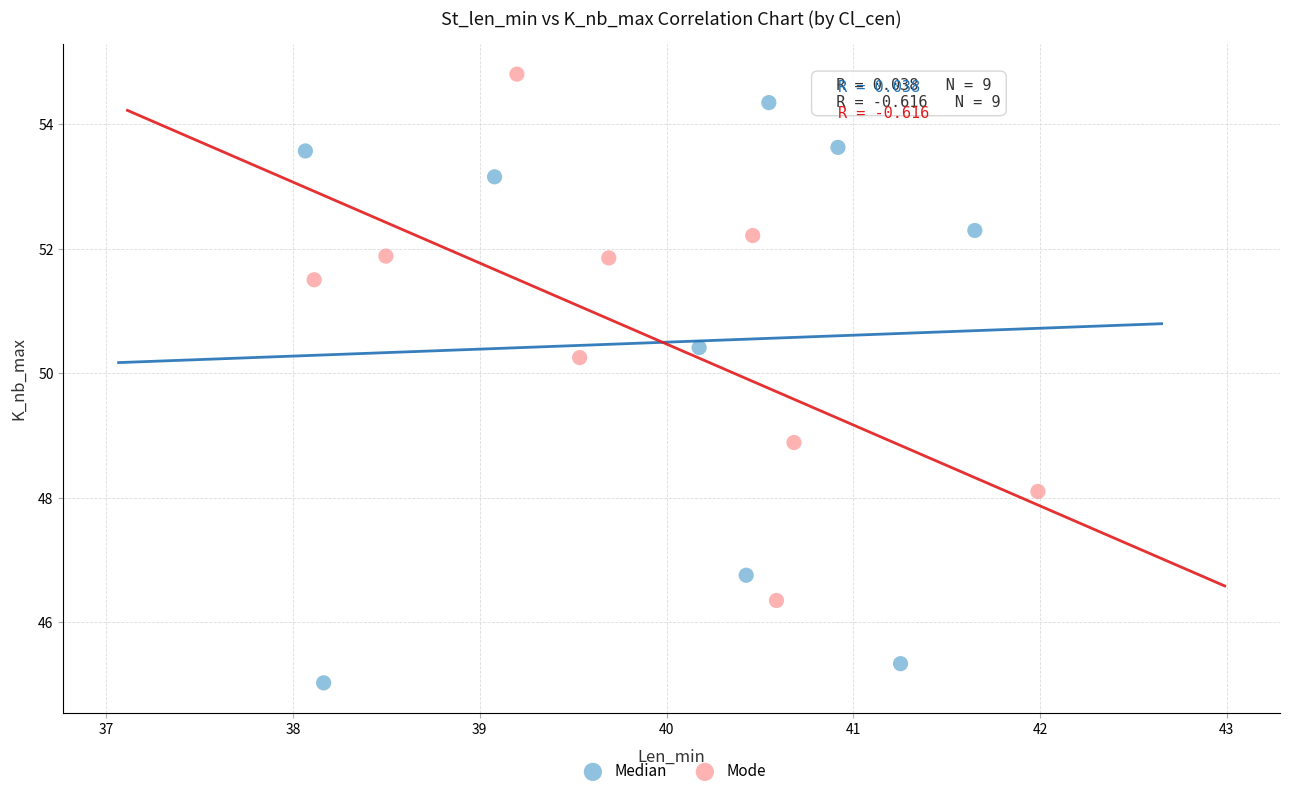

Which series contains the lowest Y value?

Median